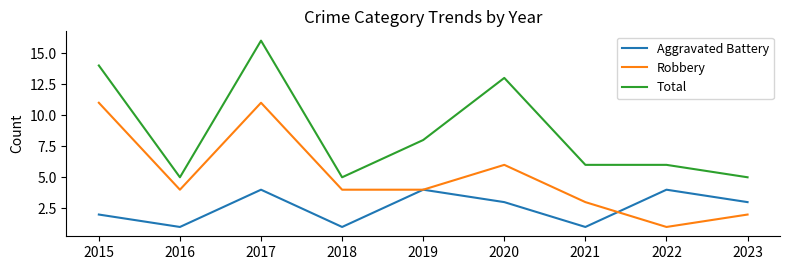

Where is the first local minimum for Total?

2016